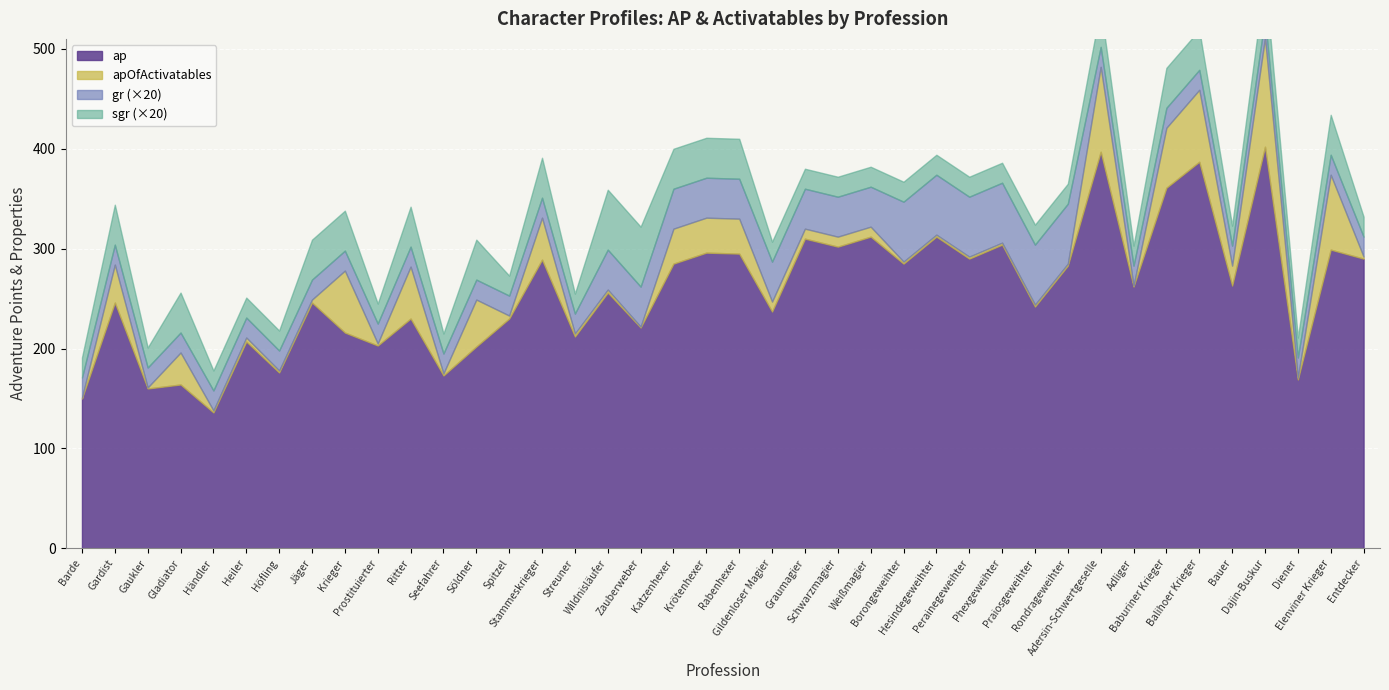

Which series has the largest total across all categories?

ap